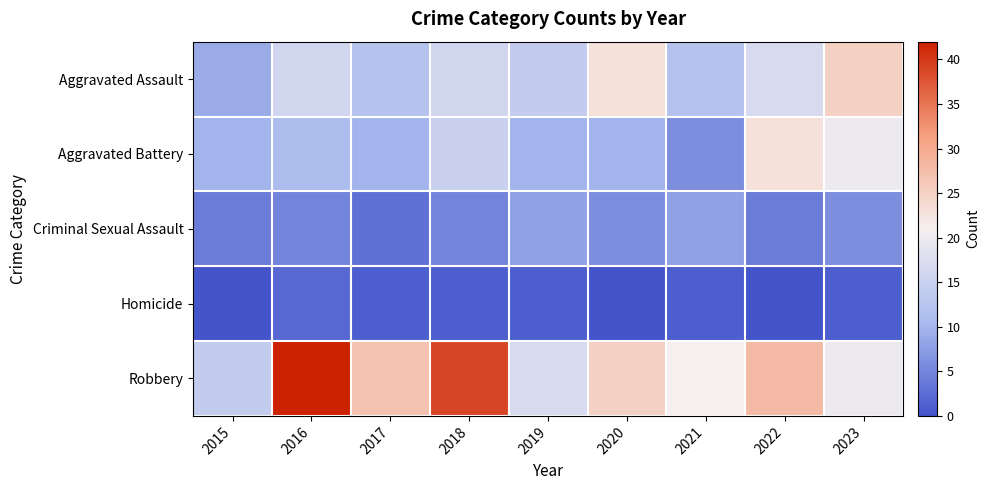

At how many categories does at least one series exceed 9?

9